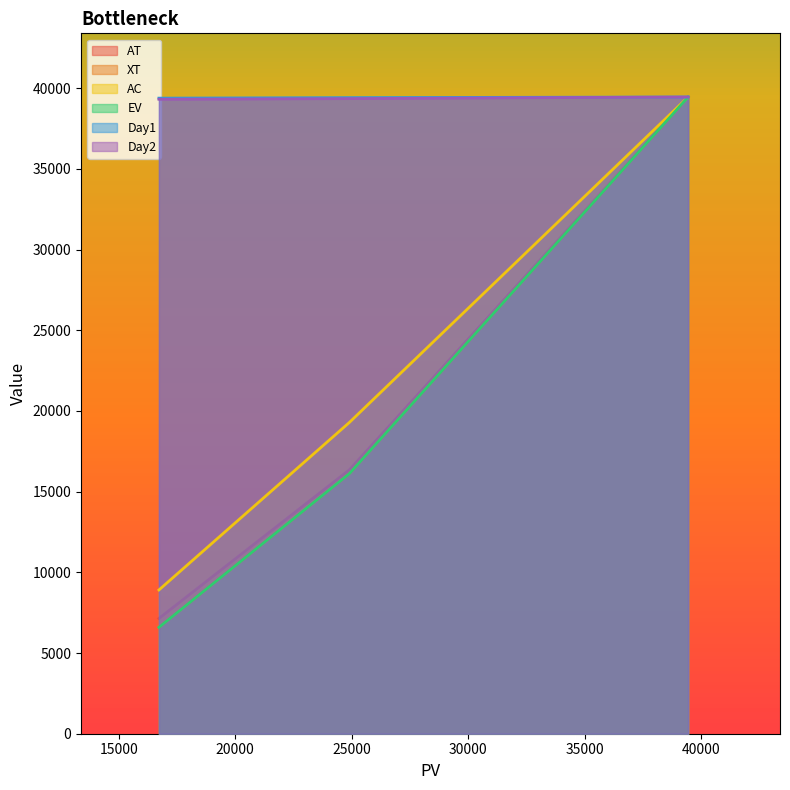

Does the chart have visible grid lines?

No